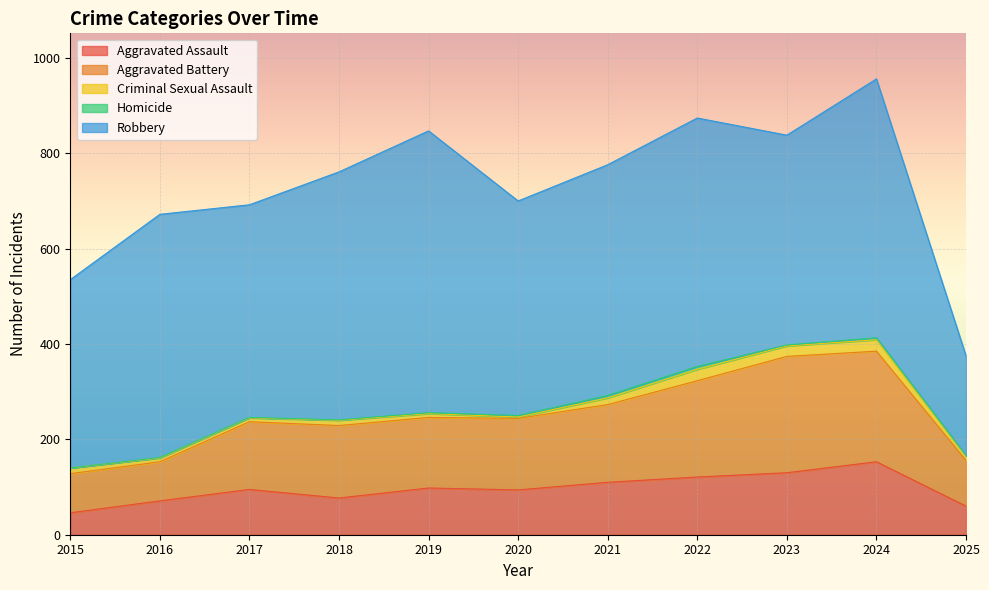

True or false: Homicide and Criminal Sexual Assault cross at least once.

False